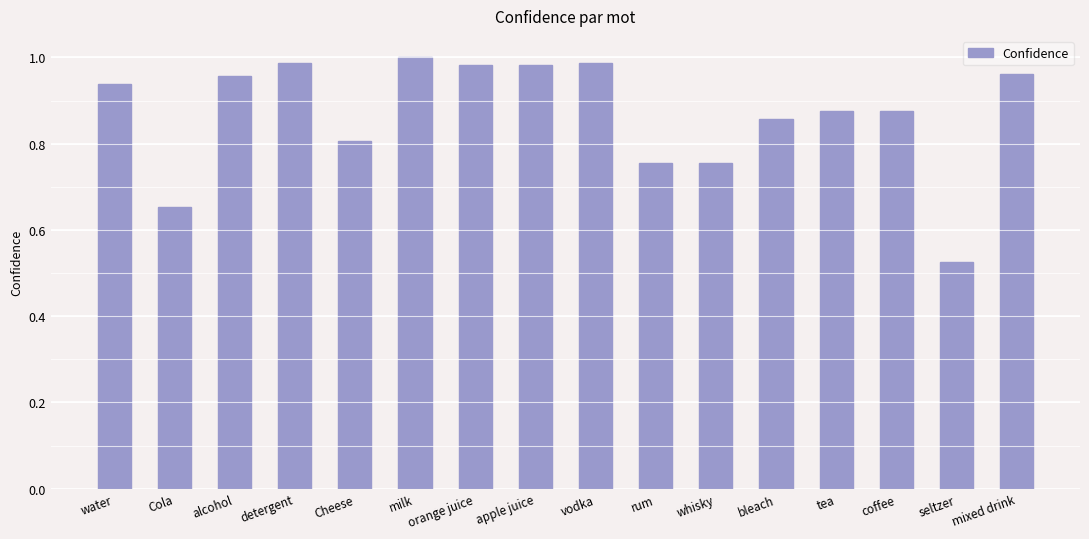

At which category does the chart reach its minimum across all series?

seltzer